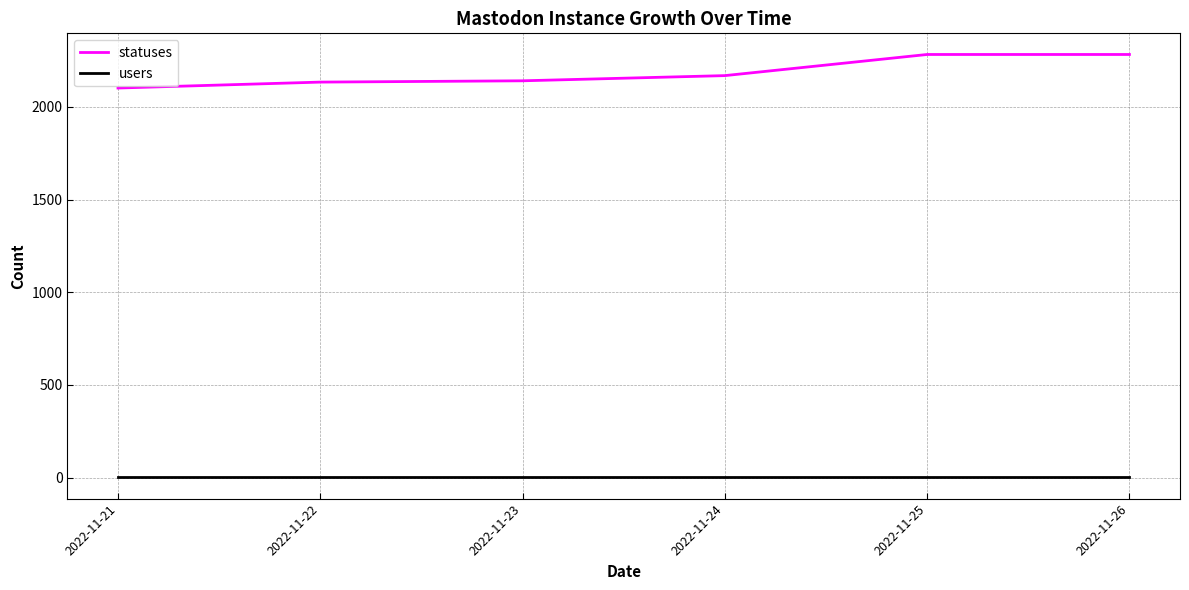

Does the chart display data point markers on the line(s)?

No